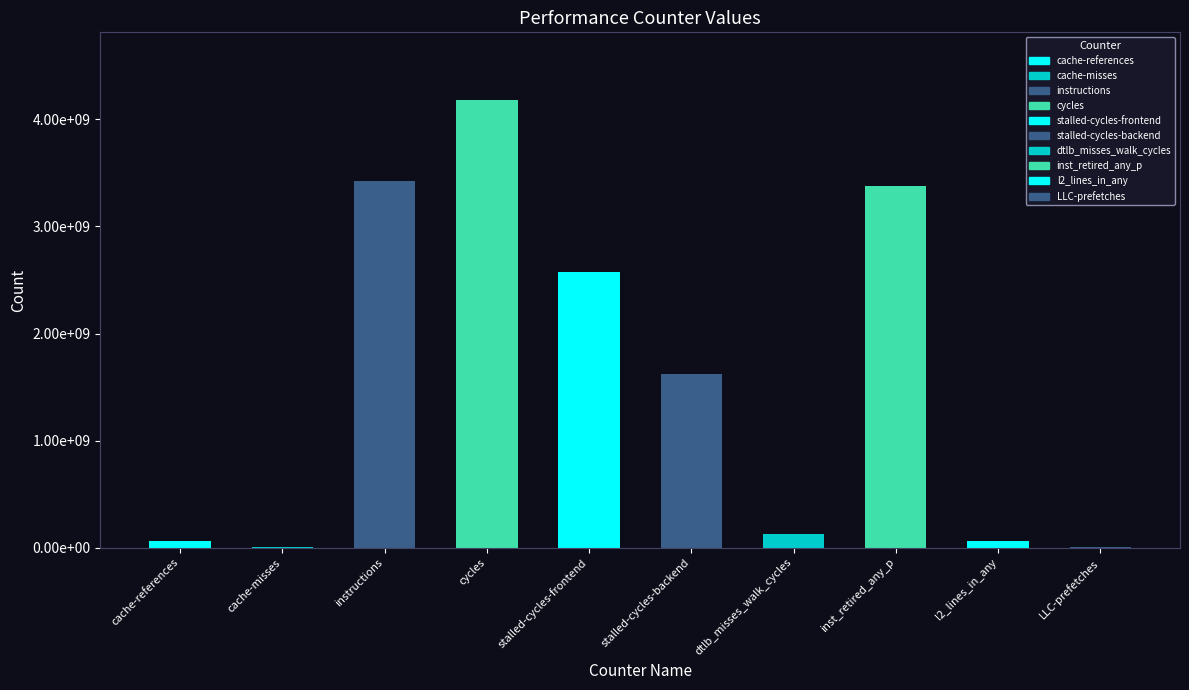

The chart shows a value of 3424868426 at instructions. True or false?

True